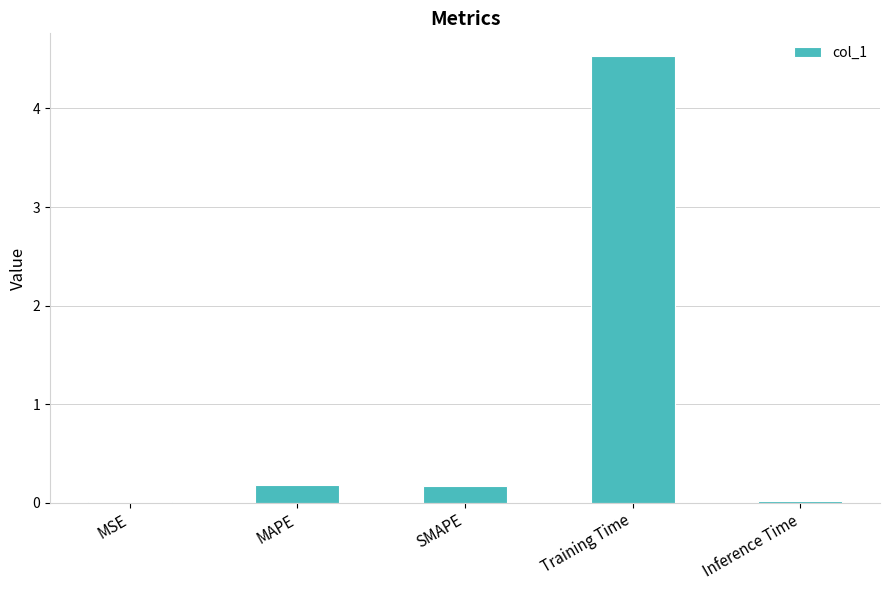

At which category does the chart reach its peak across all series?

Training Time